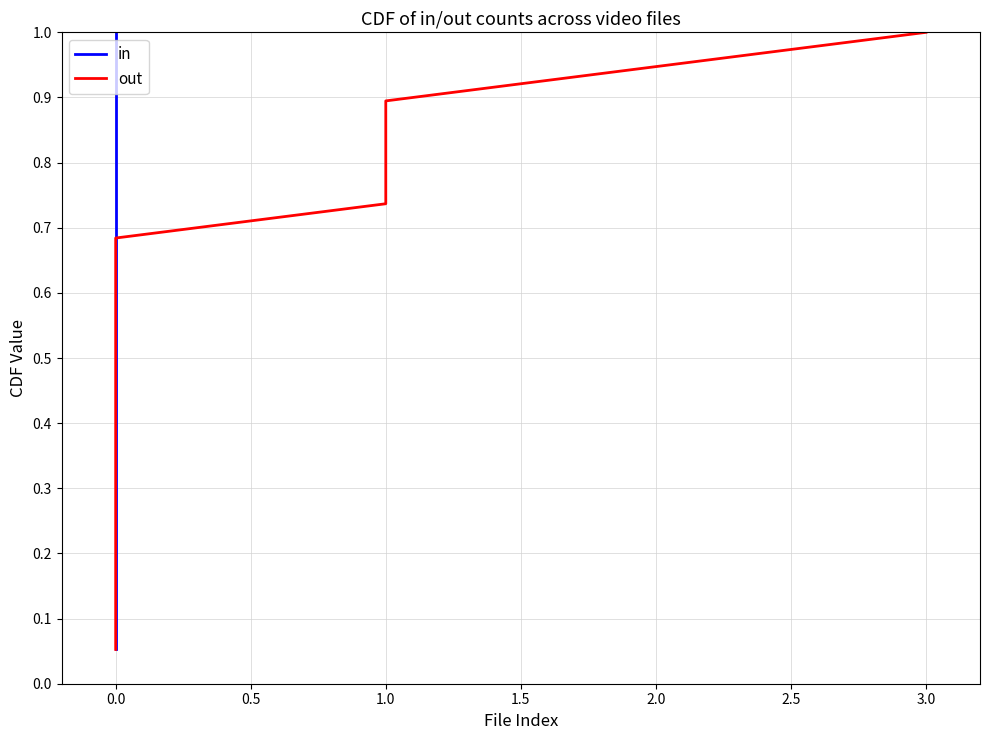

At how many categories does at least one series exceed 0?

19